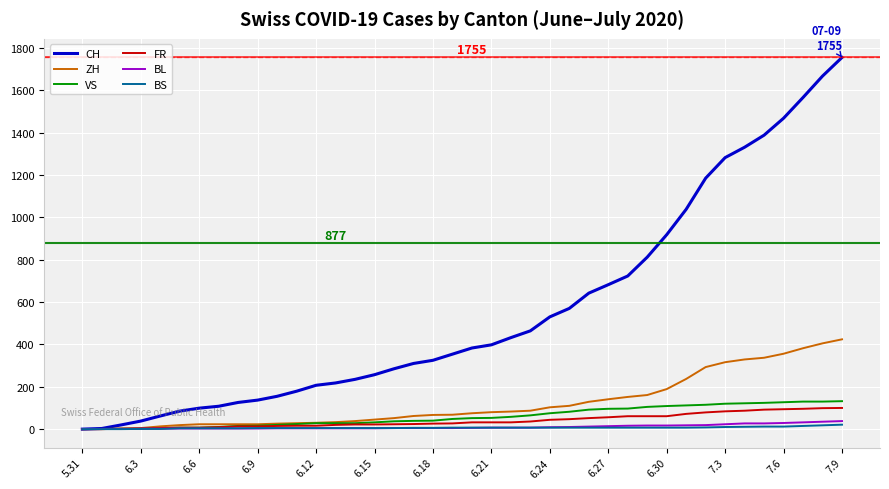

Which series has the largest total across all categories?

CH